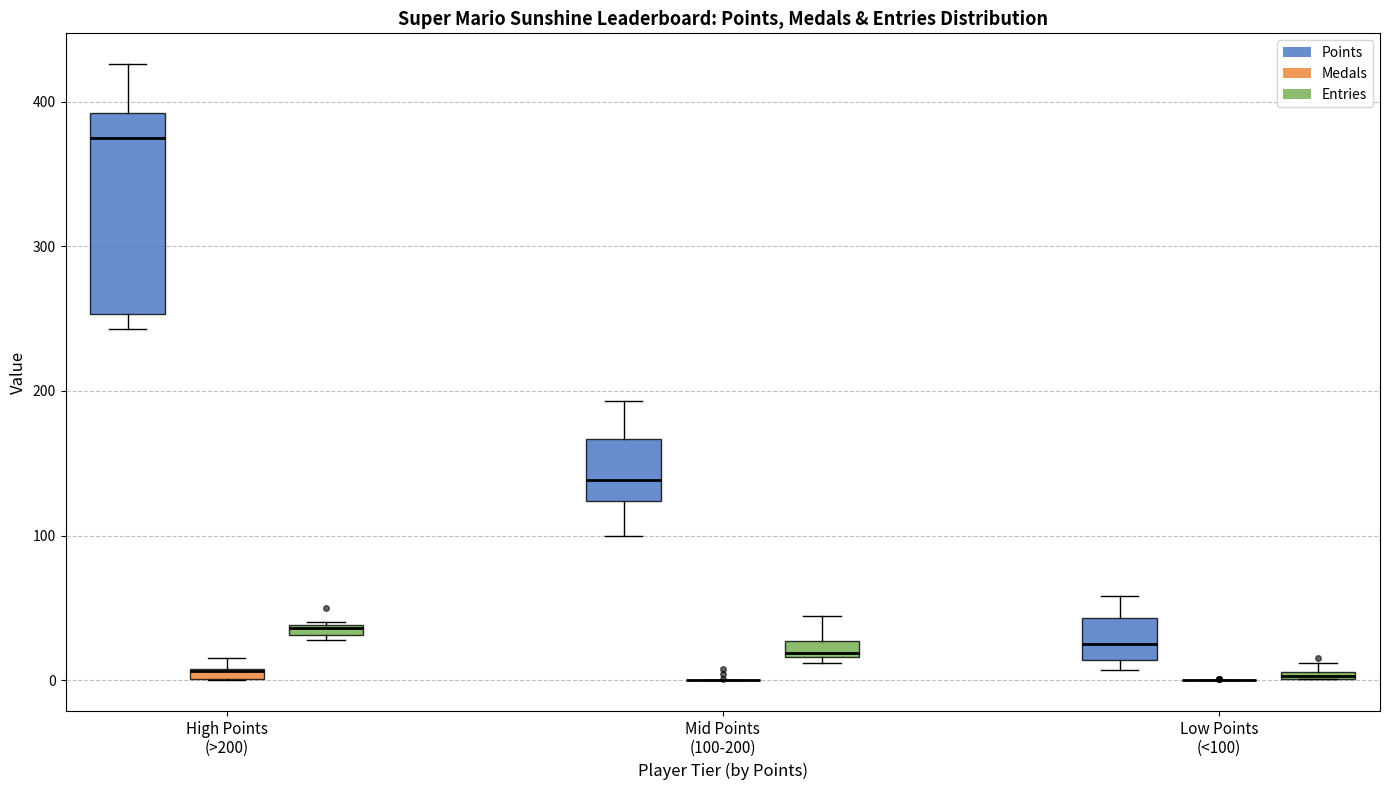

Where is the upper edge of the box for Low Points (<100) (Entries) on the y-axis? The values are not printed on the chart, so give them approximately, as read against the axis.

10